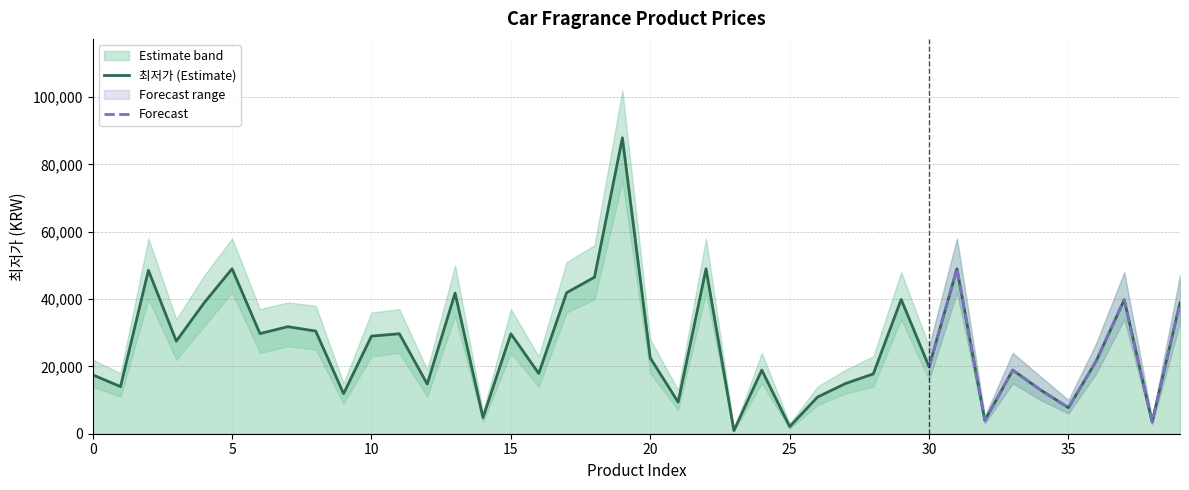

What is the value of the lower point at the 19th from the left?

40000